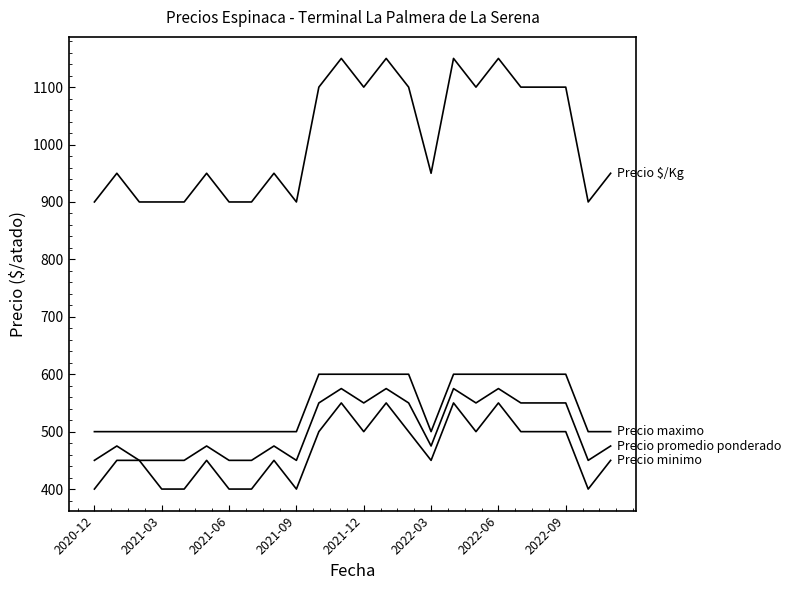

Is this an area chart (filled region under the line)?

No